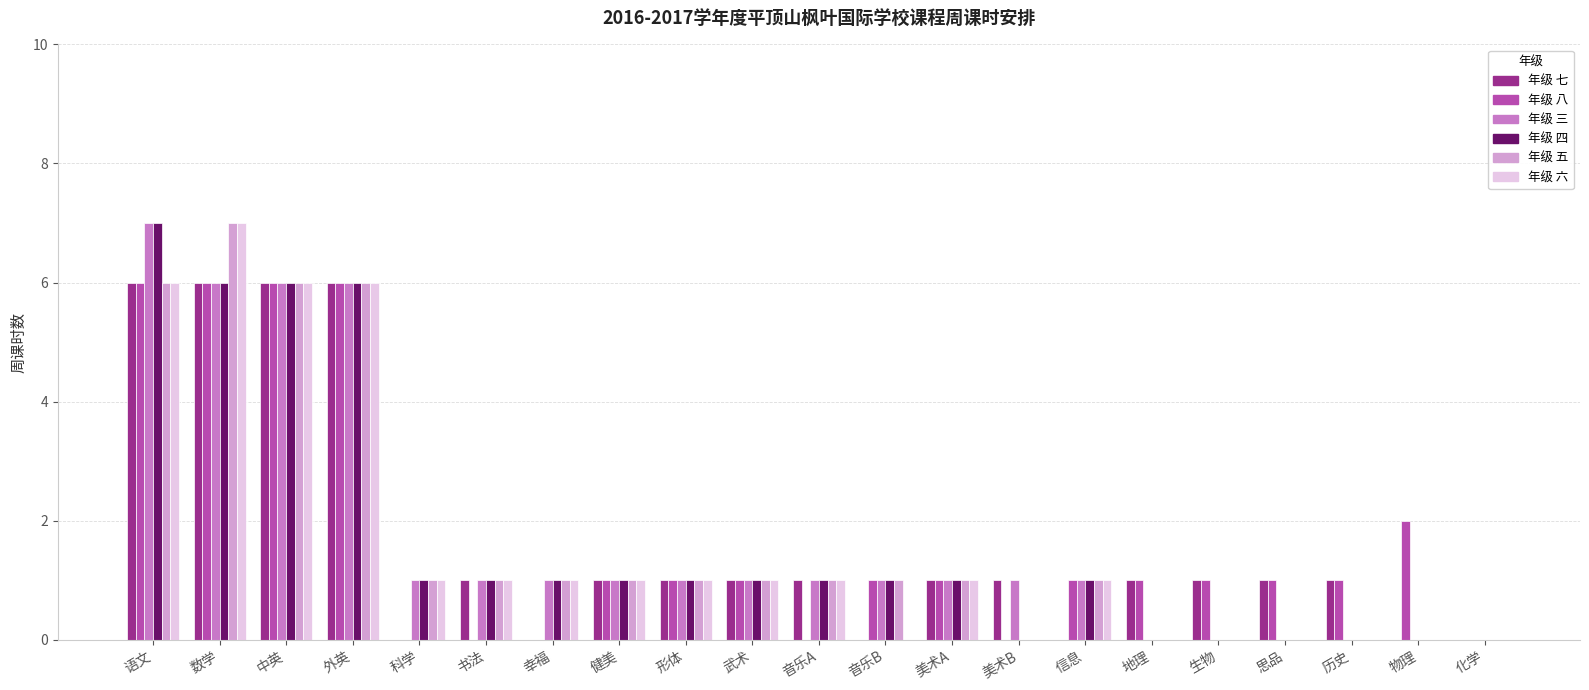

What is the total value across all series at 形体?

6